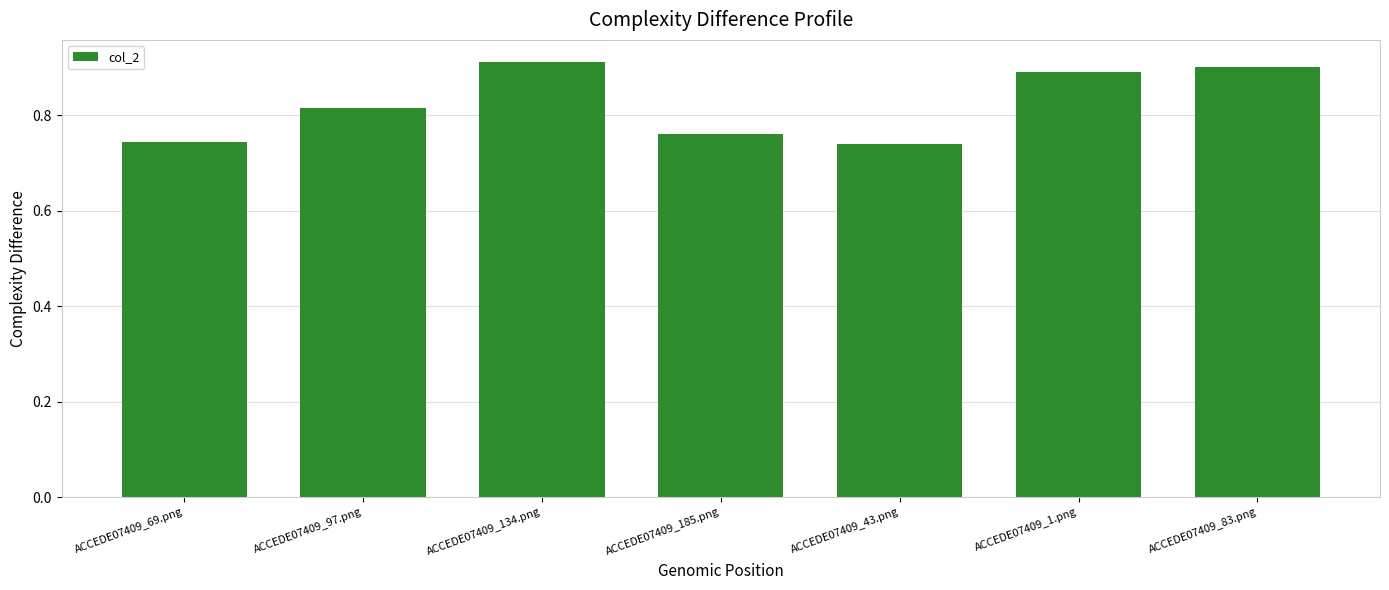

What position from the right is ACCEDE07409_134.png?

5